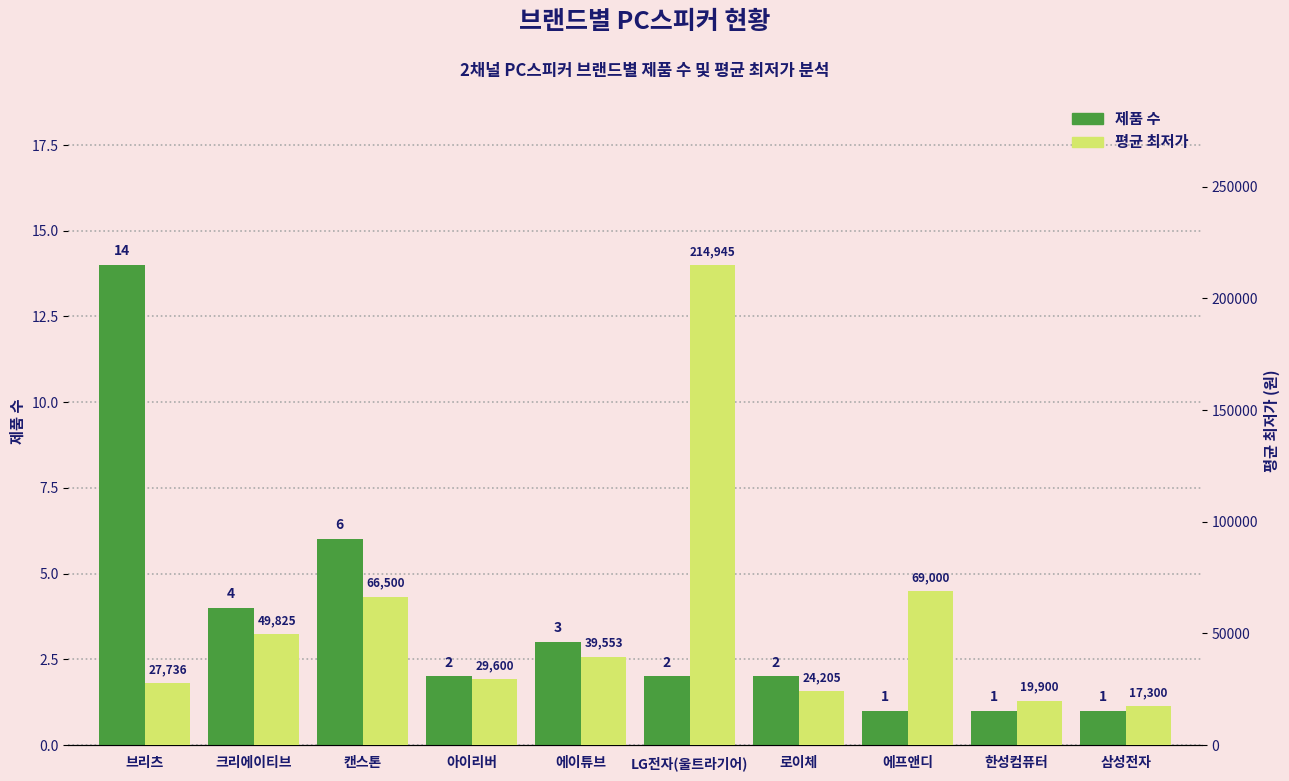

At which label does 제품 수 first exceed 2?

브리츠